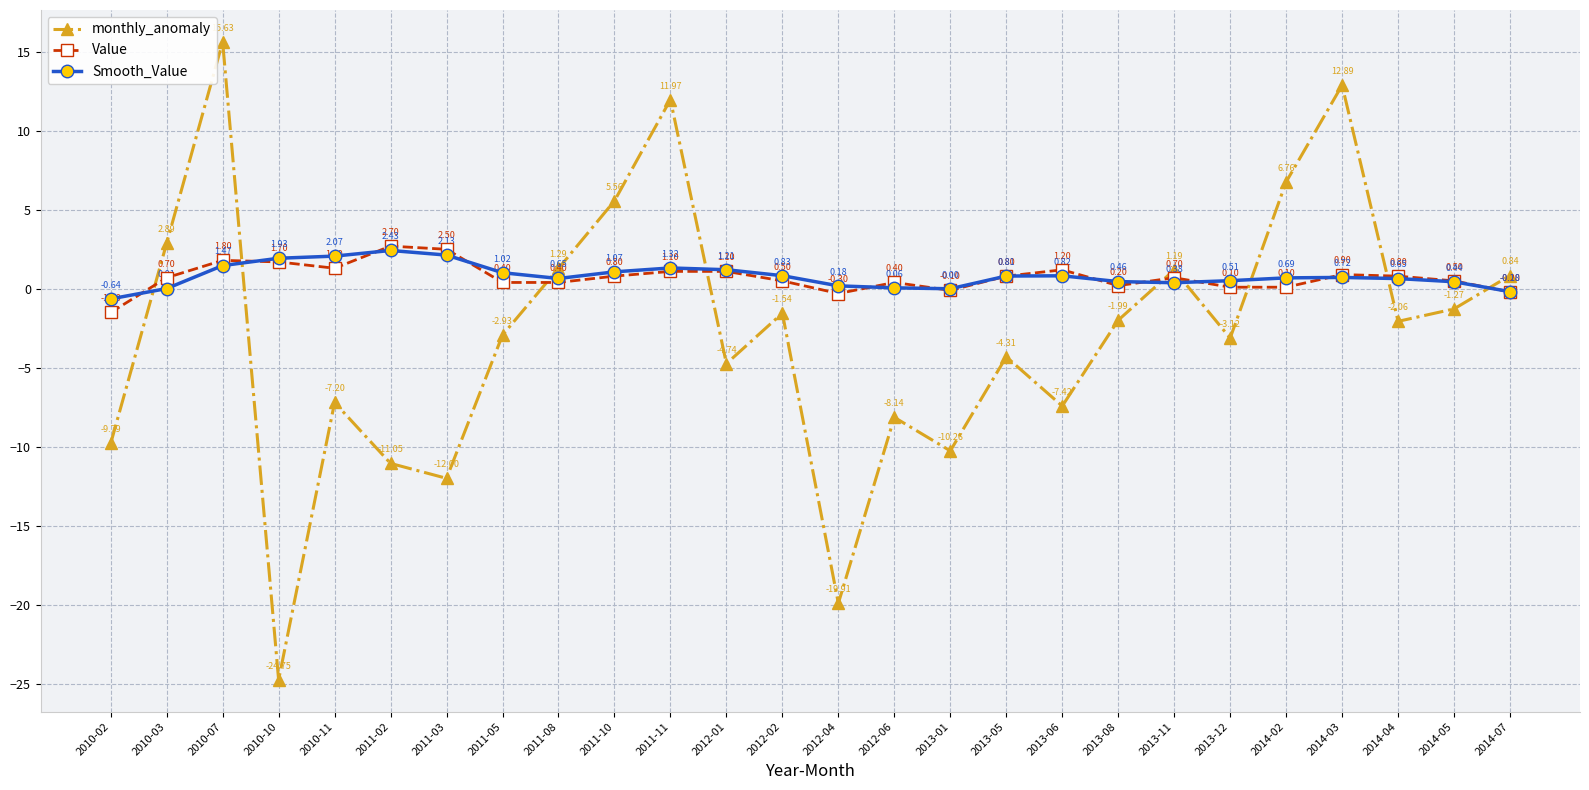

What is the total value across all series at 2011-05?

-1.5